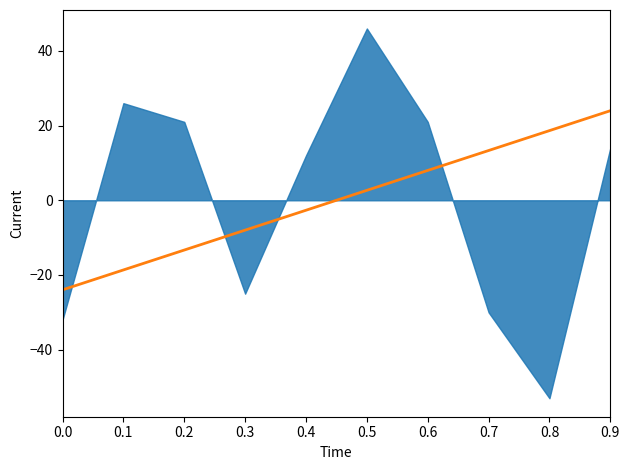

What is the difference between the values at 0.0 and 0.1?

5.3